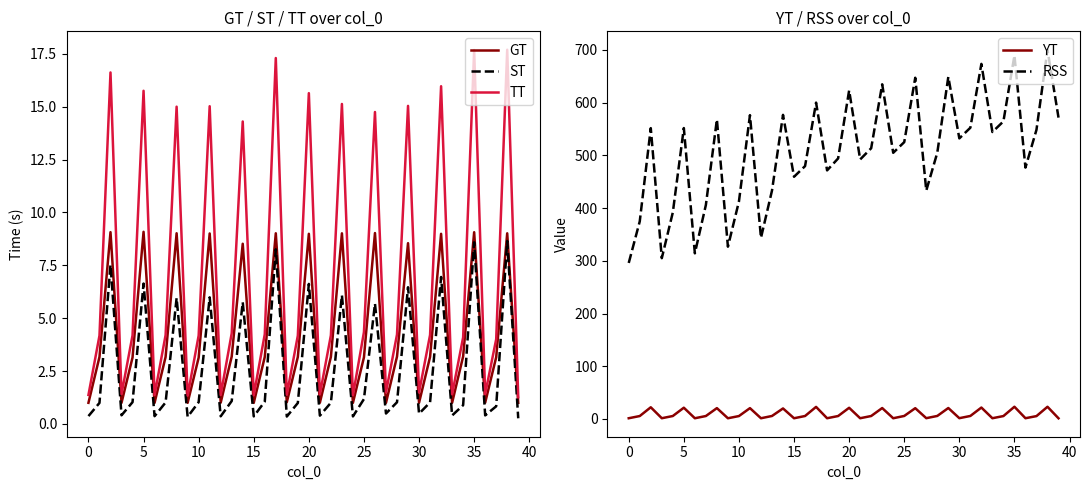

True or false: YT and RSS intersect in this chart.

False